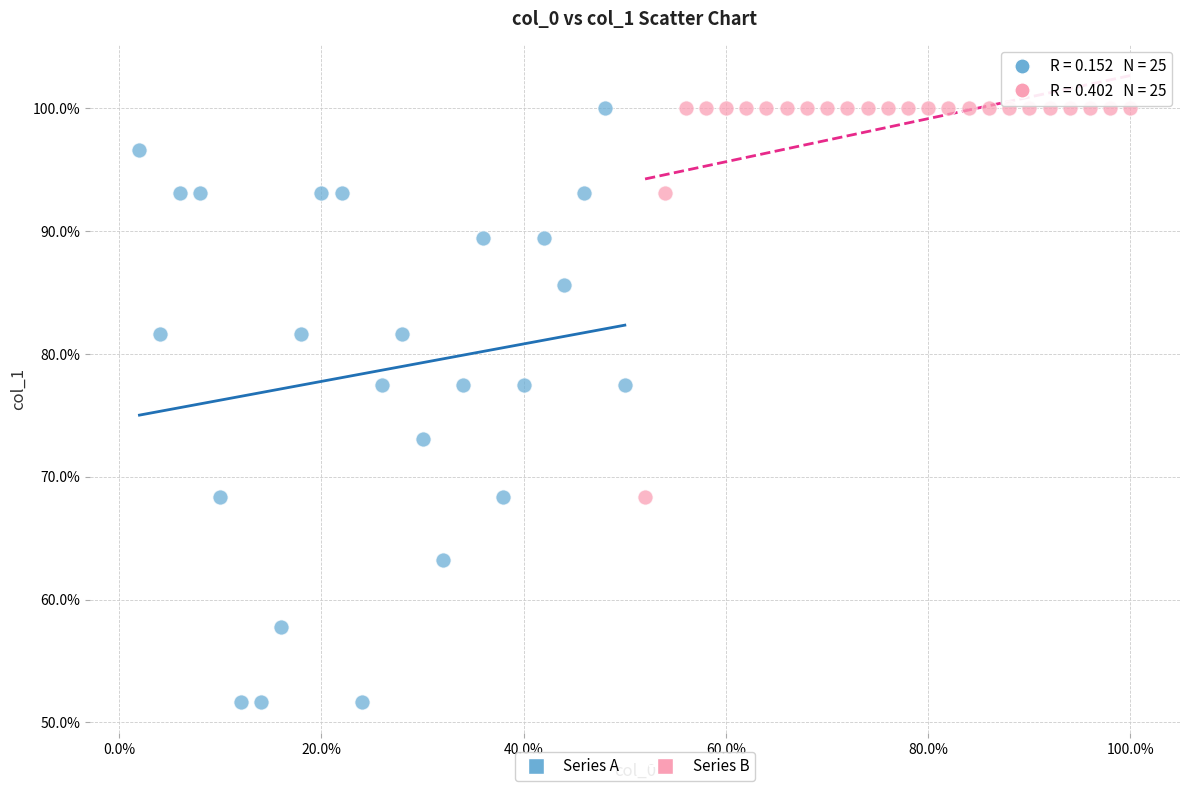

Which series contains the lowest Y value?

Series A